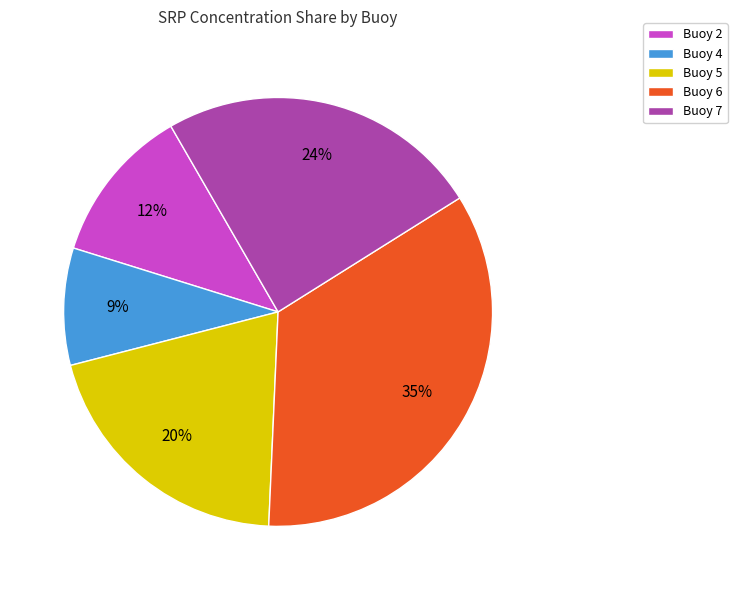

How many slices are in this pie chart?

5